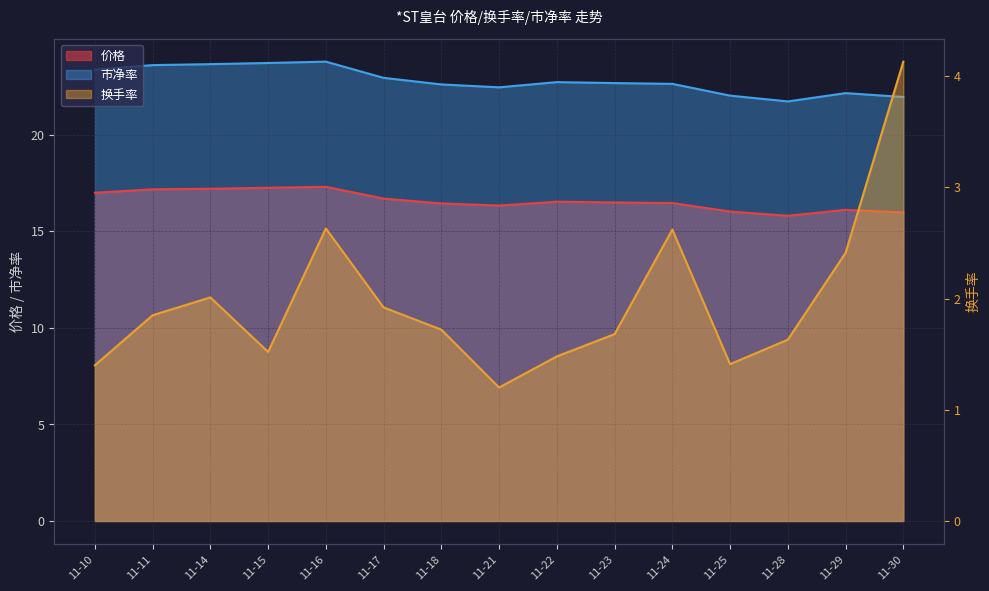

The 价格 series shows 21.2 at 11-25. True or false?

False